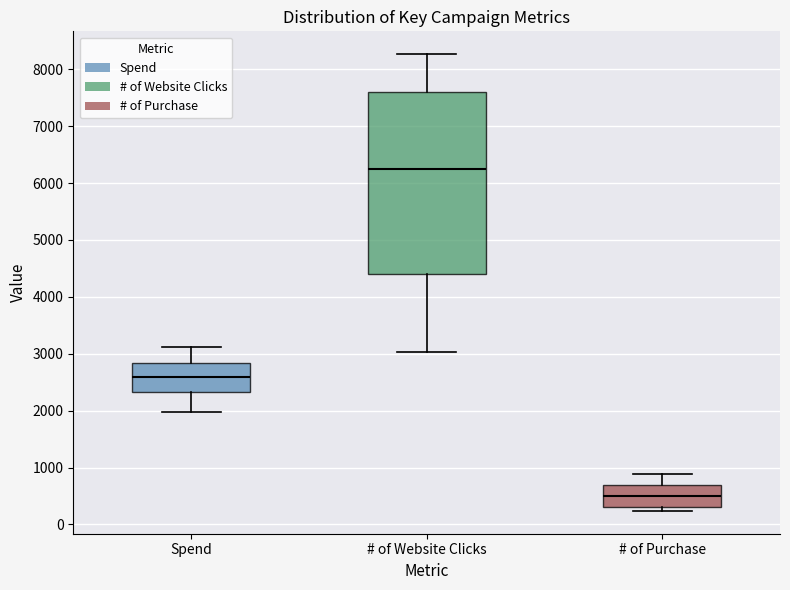

Which box has the highest median line?

# of Website Clicks